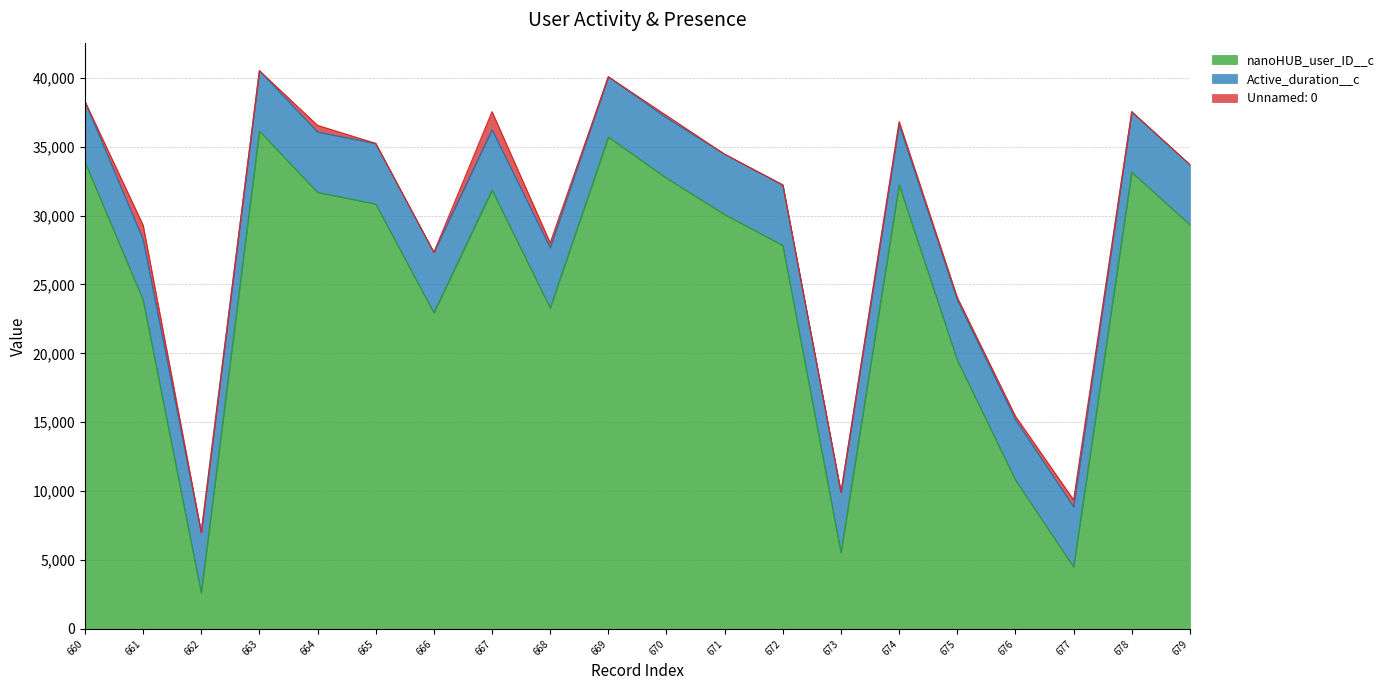

True or false: nanoHUB_user_ID__c and Unnamed: 0 cross at least once.

False